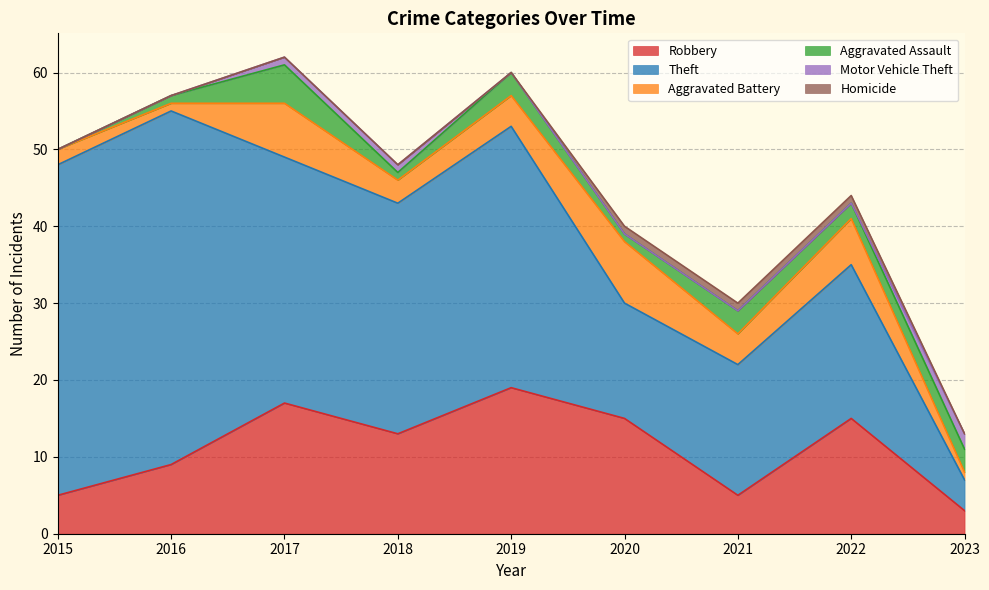

At which category does Robbery reach its first local peak?

2017